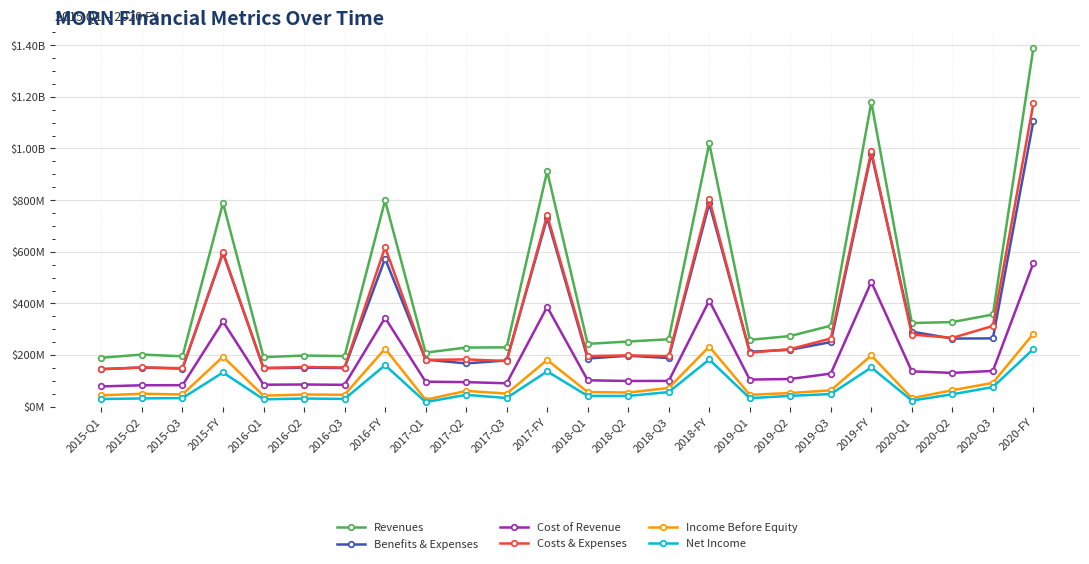

Is this an area chart (filled region under the line)?

No